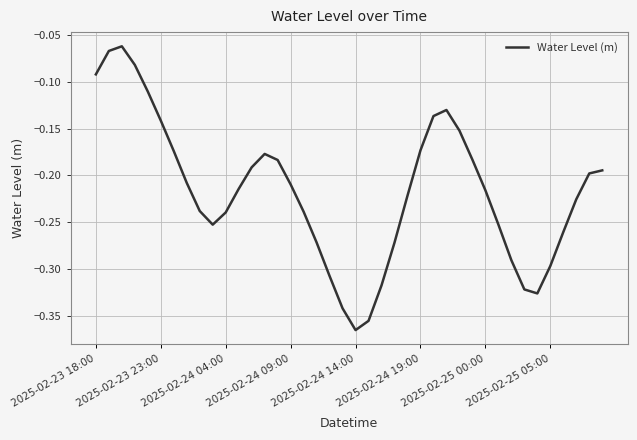

The value at 2025-02-25 05:00 is -0.1. True or false?

False